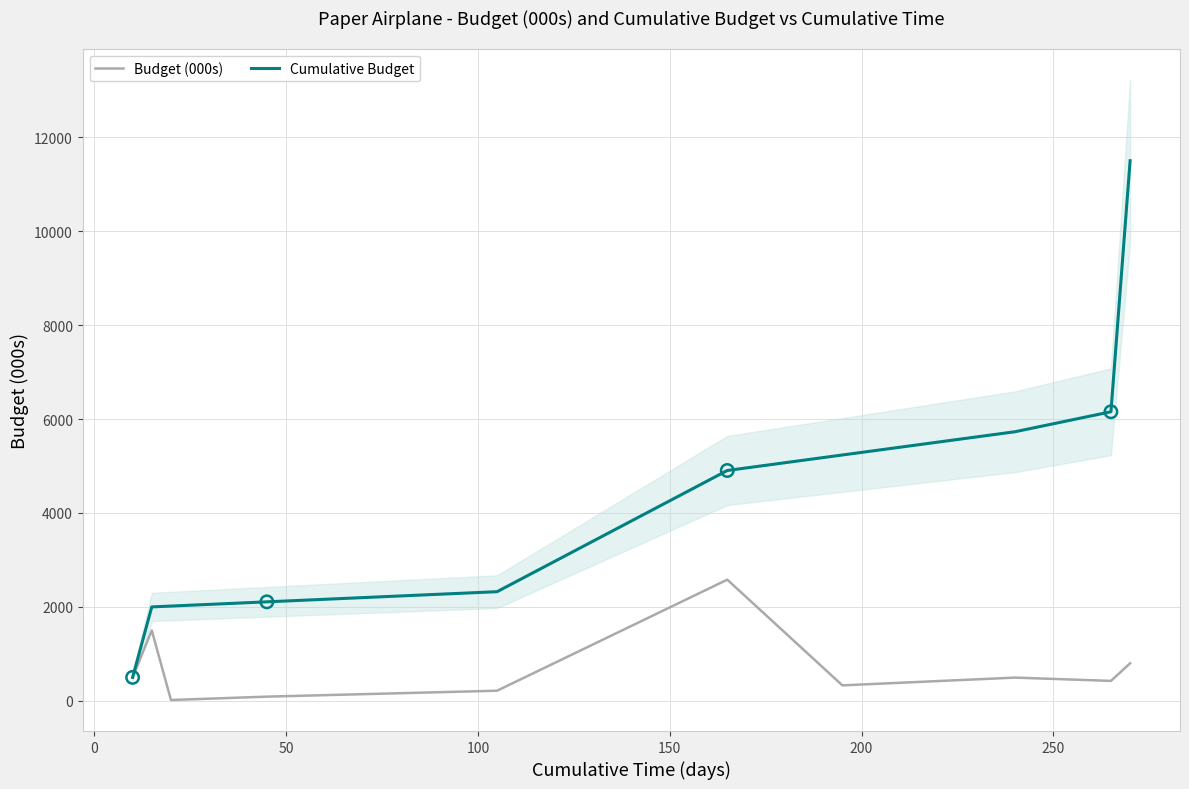

What is the highest value of the Cumulative Budget series?

11498